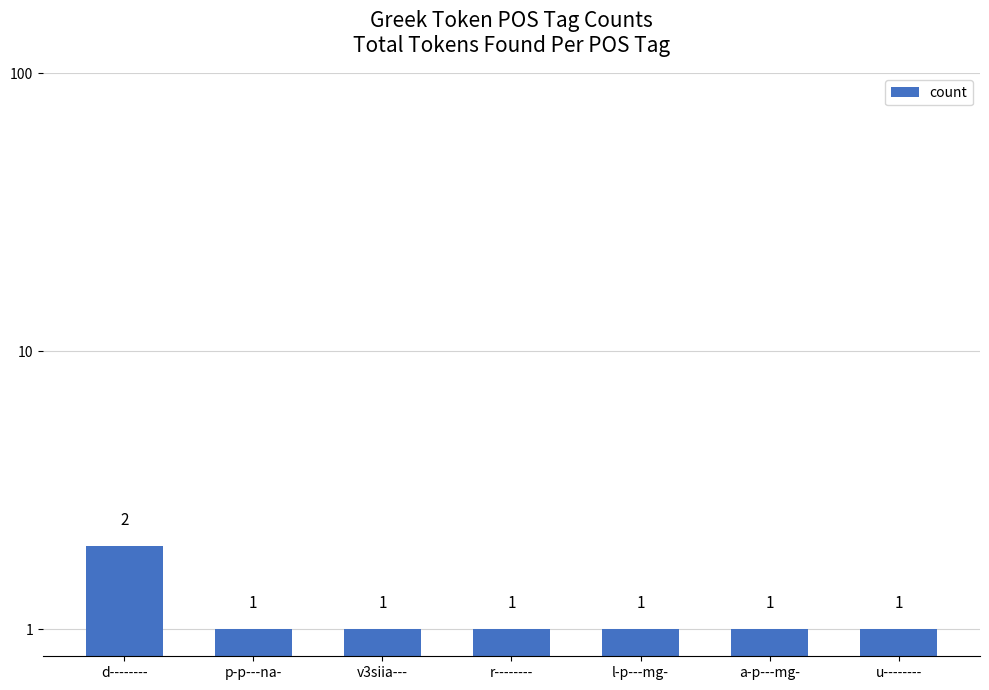

Which has a higher value, r-------- or p-p---na-?

r--------